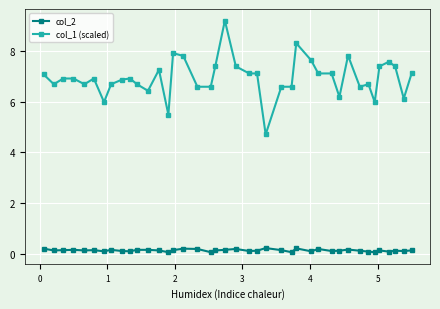

What is the difference between the maximum and minimum values in the col_1 (scaled) series?

4.5